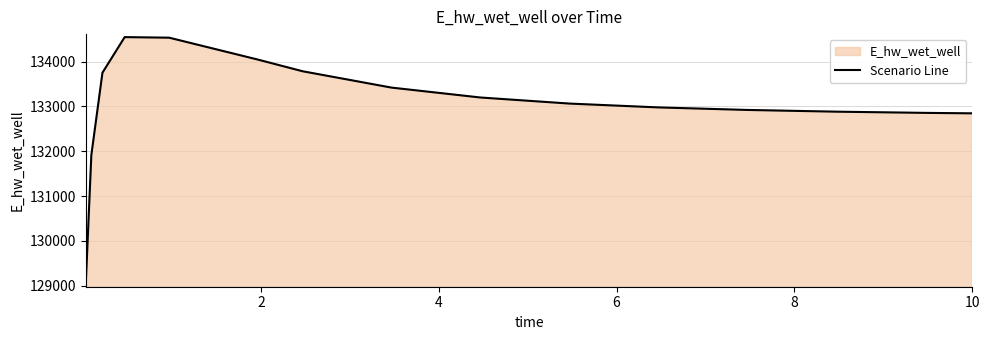

What is the maximum value shown in the chart?

134548.6